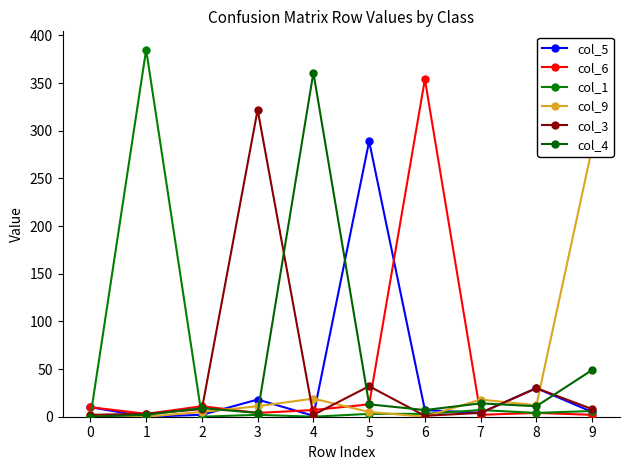

At which label is col_1 closest to 192?

7